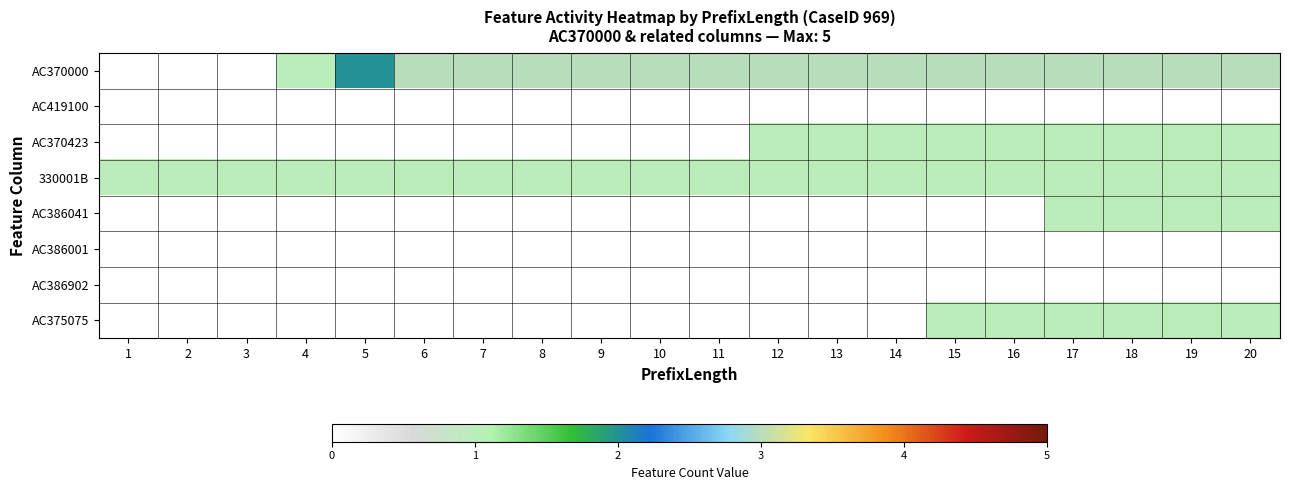

How many distinct data groups are displayed?

8